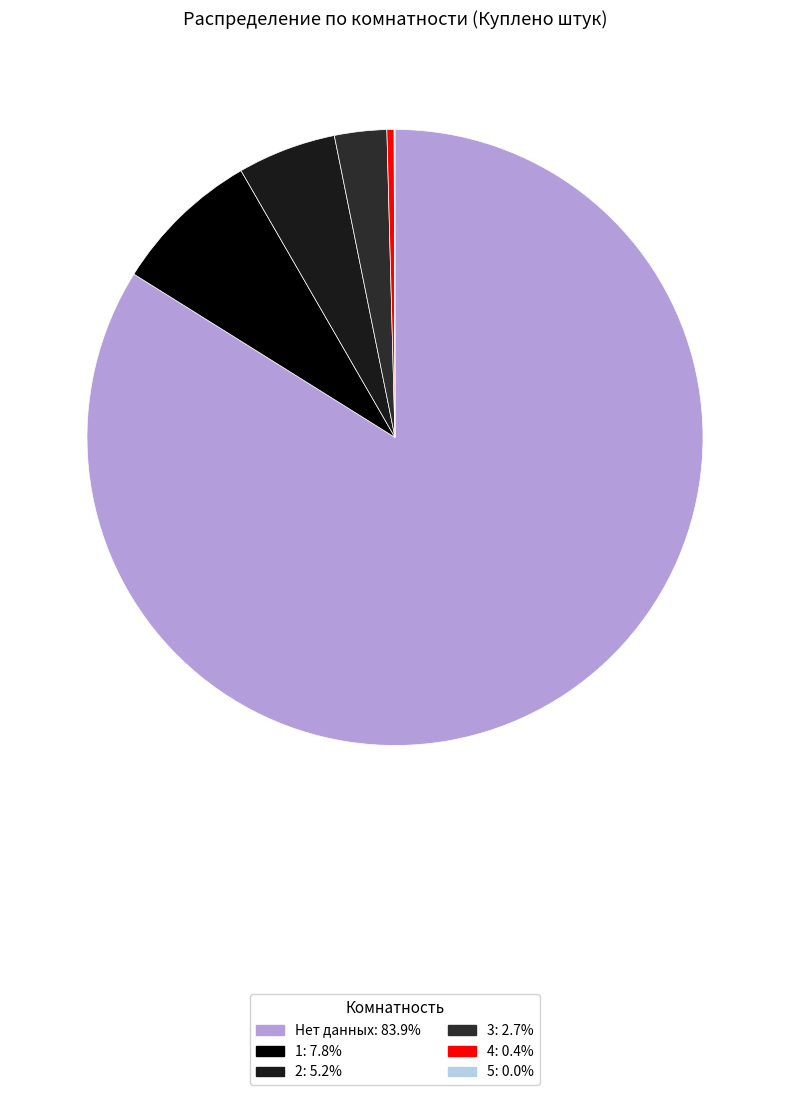

Which category has the smallest portion of the pie?

5